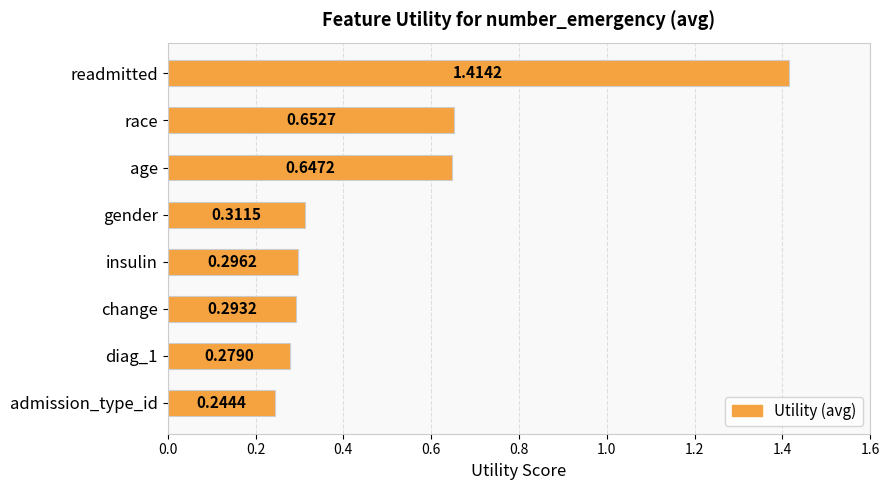

Count the values in the range 0 to 1.

7